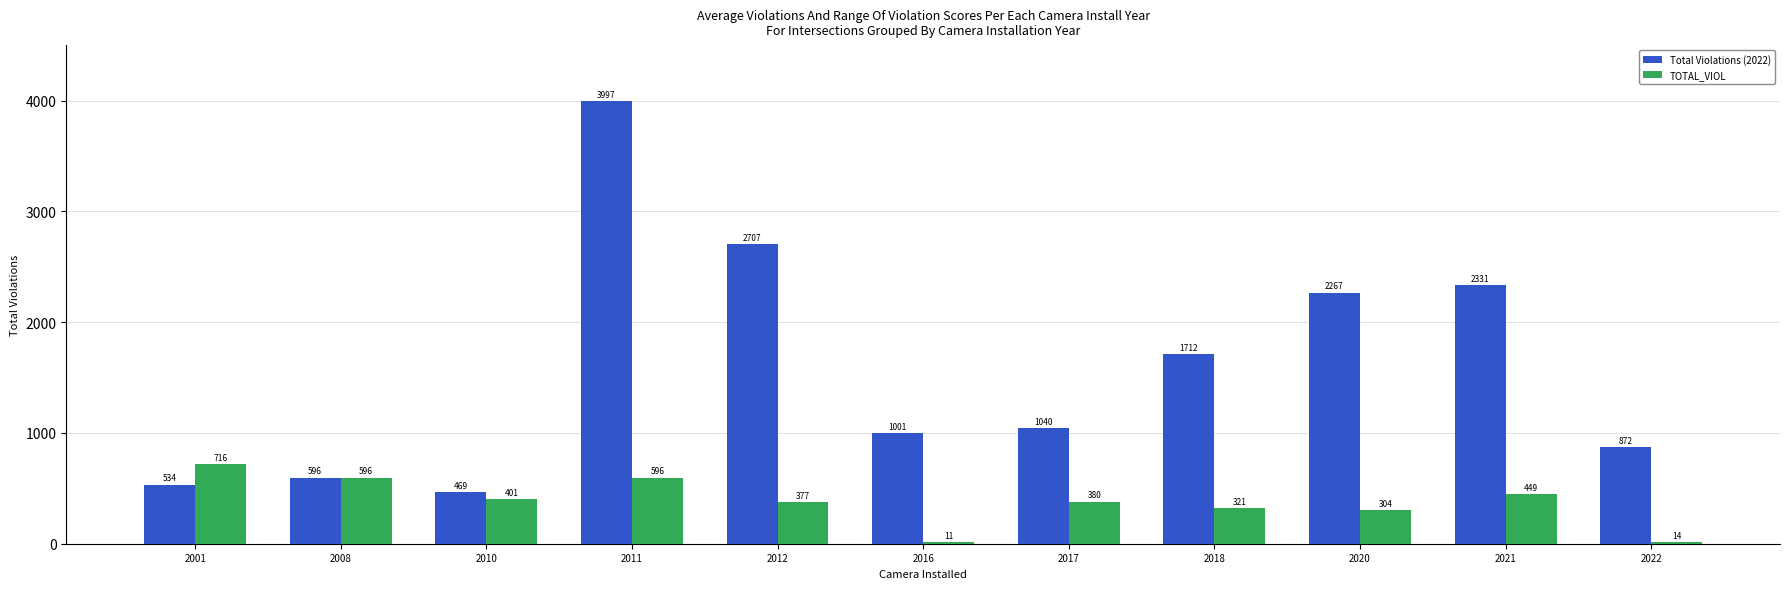

True or false: TOTAL_VIOL has a value of 199 at 2001.

False